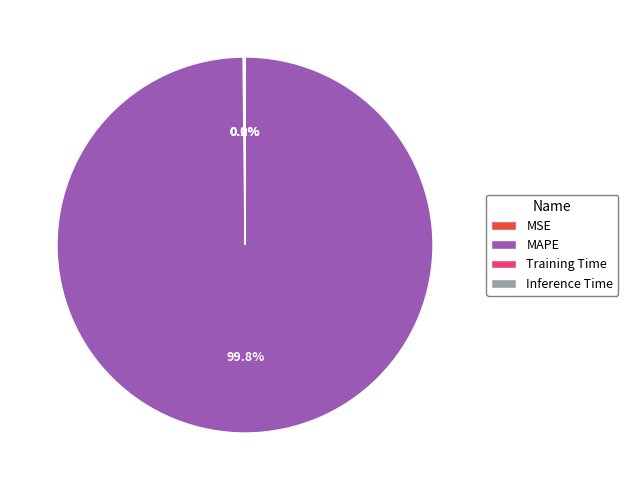

Is MAPE the majority of the pie?

Yes